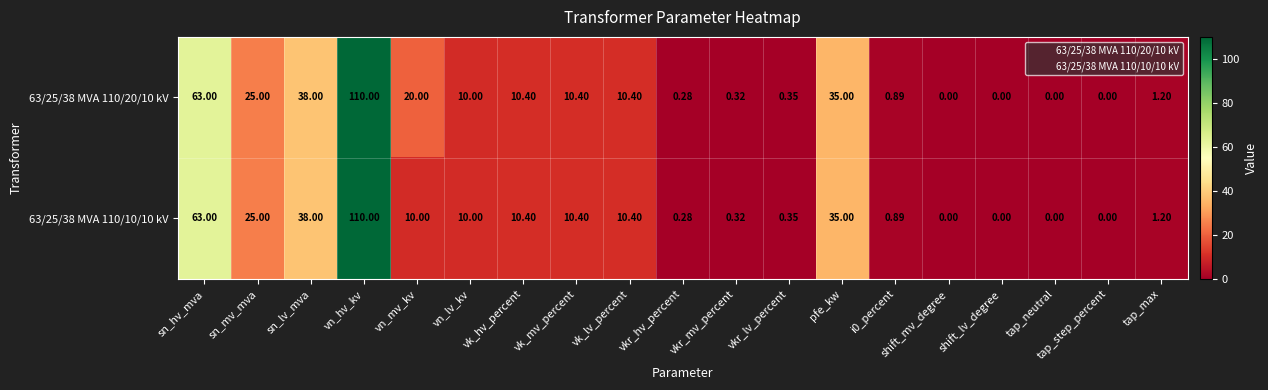

Which category has the highest value in the 63/25/38 MVA 110/10/10 kV series?

vn_hv_kv